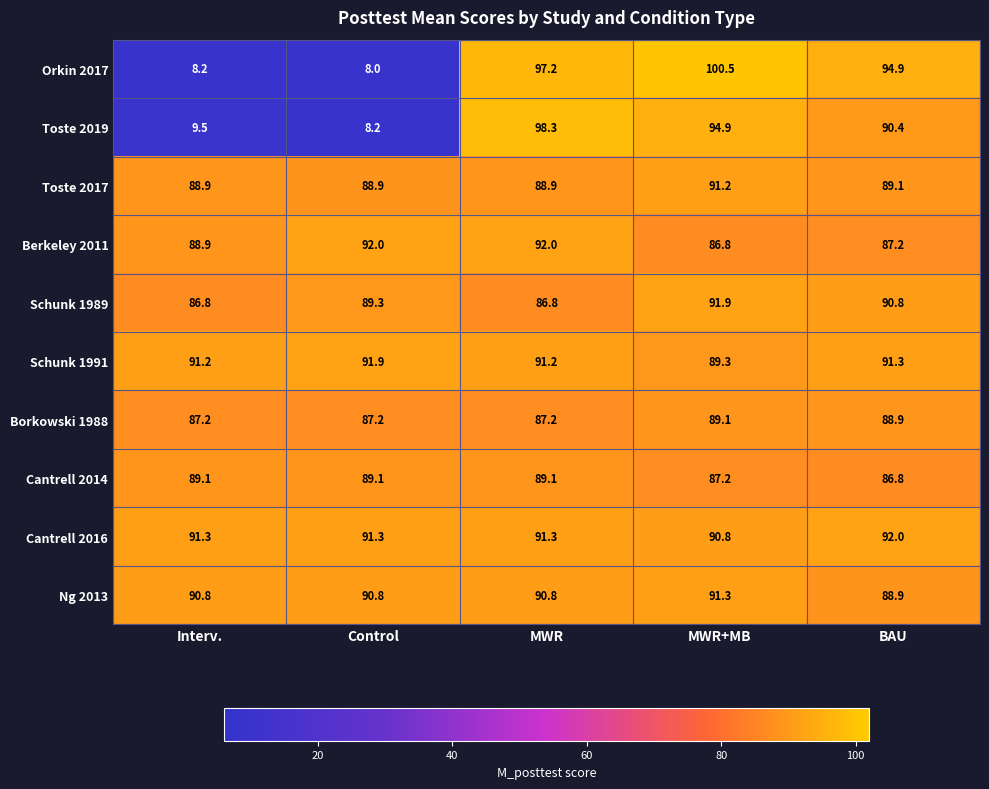

Between Interv. and MWR+MB, which series saw the biggest shift?

Orkin 2017